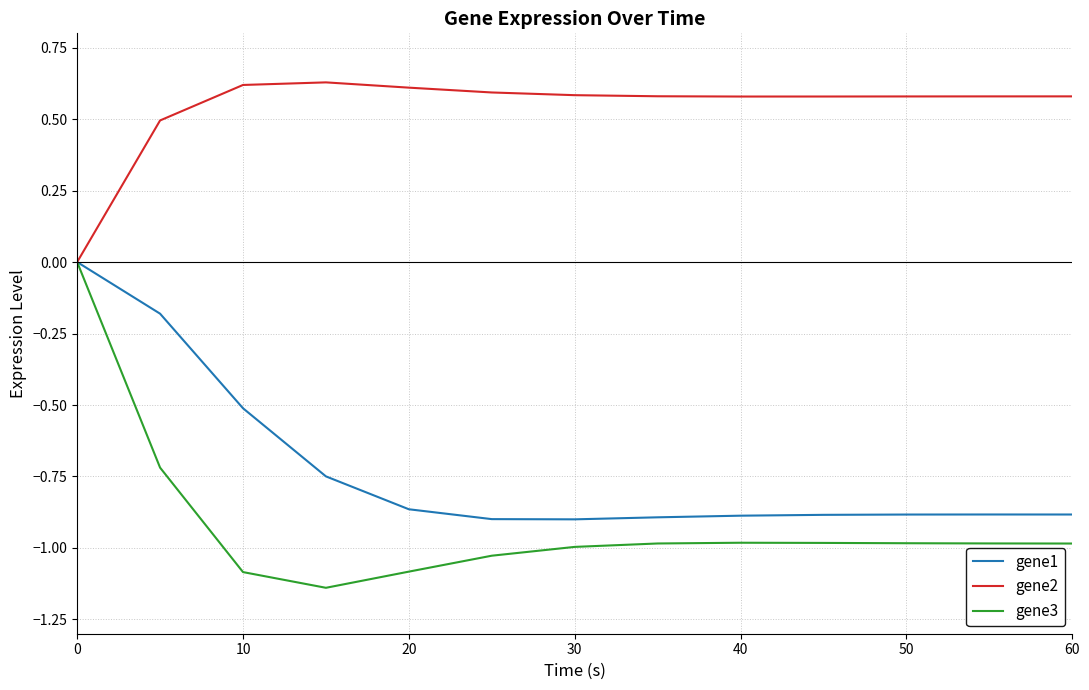

Which series has the largest range (max minus min)?

gene3